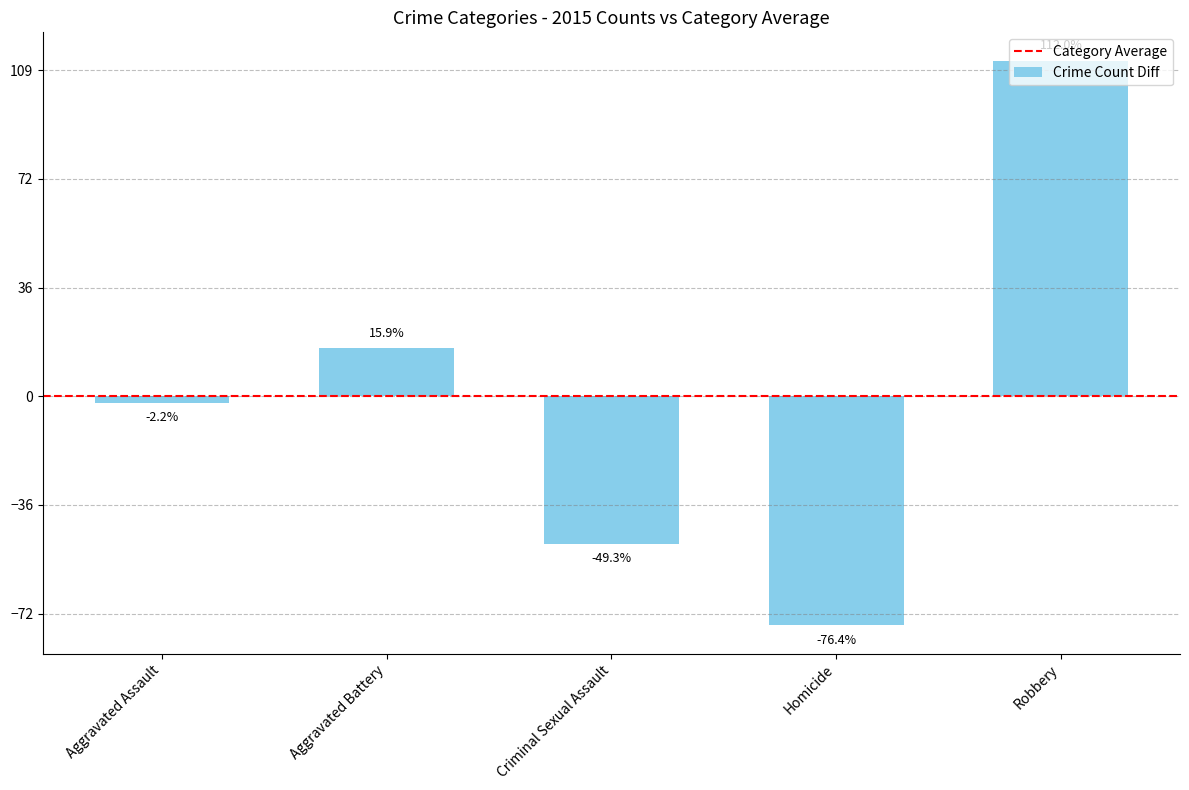

Are the bars horizontal?

No